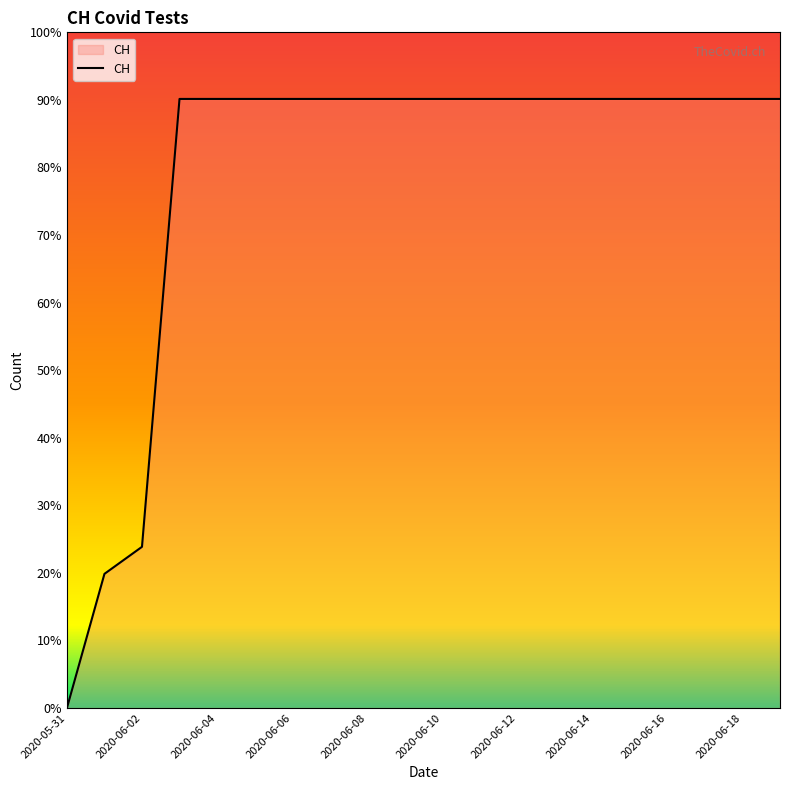

Reading left to right, what are all the values shown in this chart?

0	139	167	631	631	631	631	631	631	631	631	631	631	631	631	631	631	631	631	631